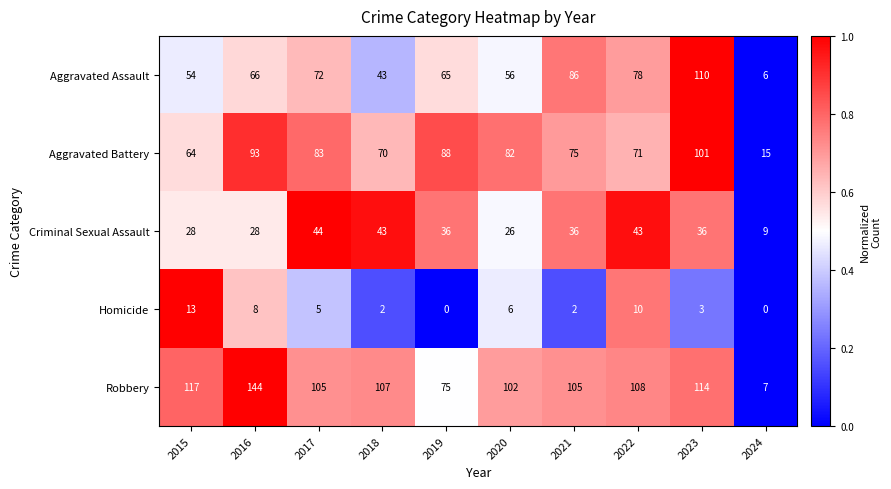

What is the sum of all Homicide values?

49